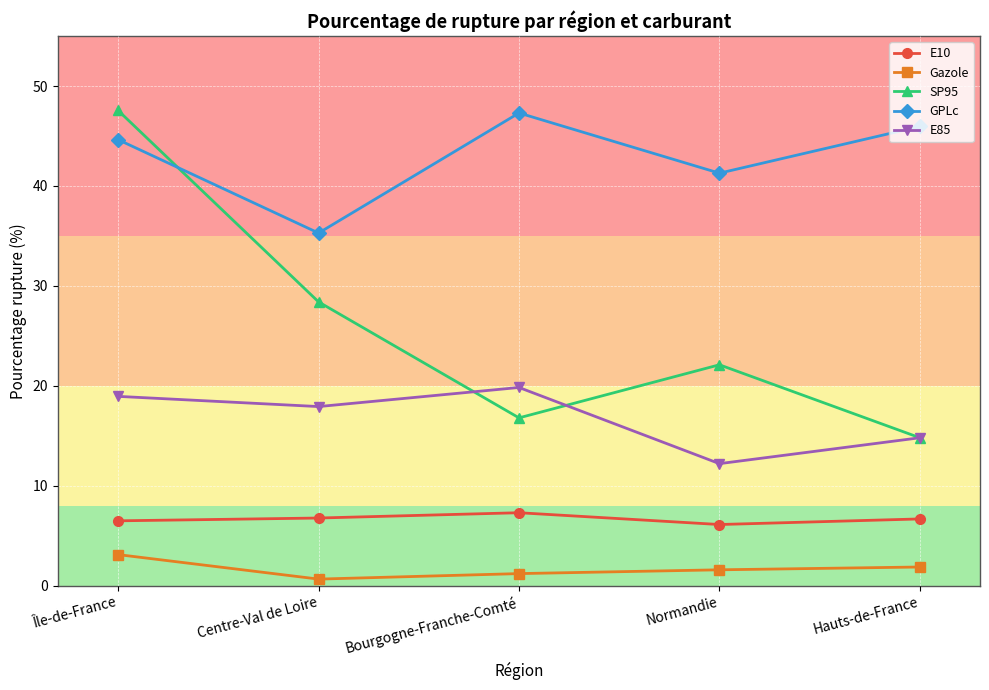

Which series has the largest total across all categories?

GPLc